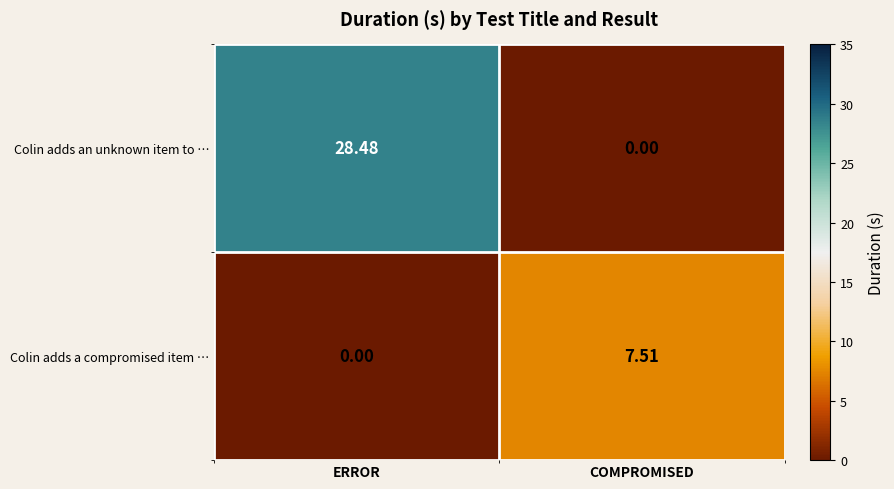

At which category is the sum across all series the highest?

ERROR